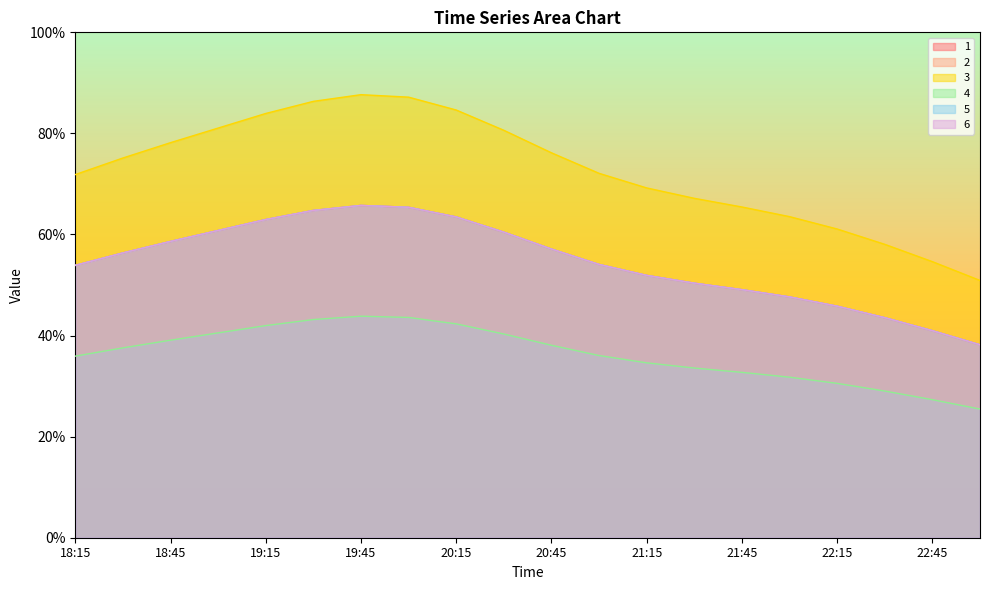

At which label is 3 closest to 0?

23:00